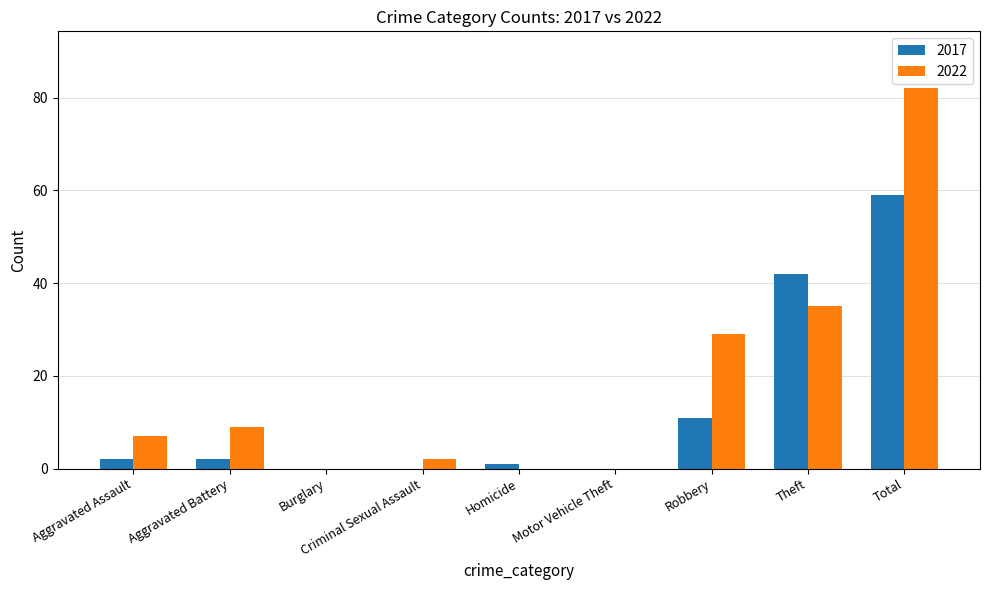

At which label is 2017 closest to 29?

Theft